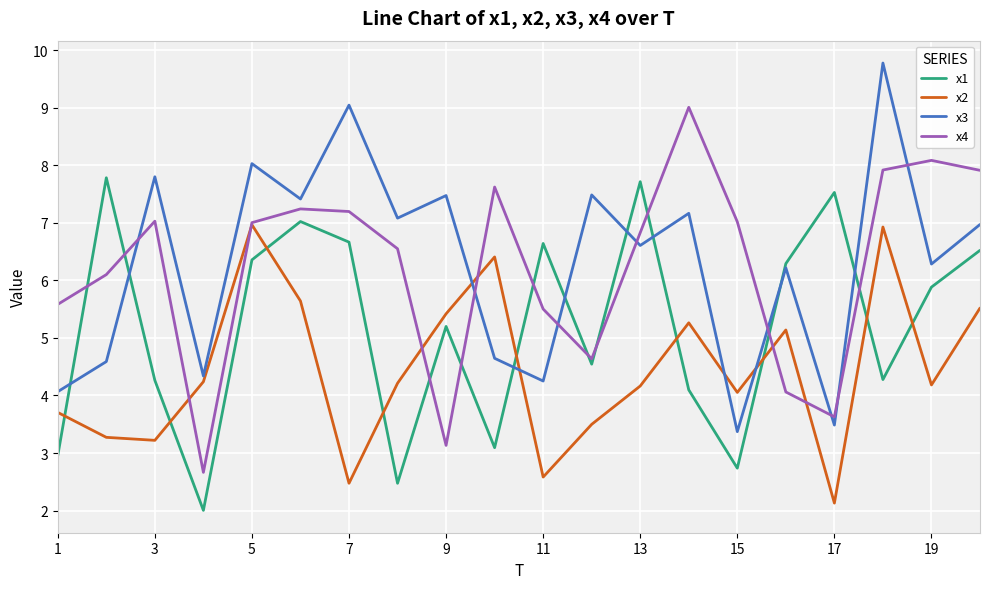

Rank the series by their maximum value, from highest to lowest.

x3, x4, x1, x2